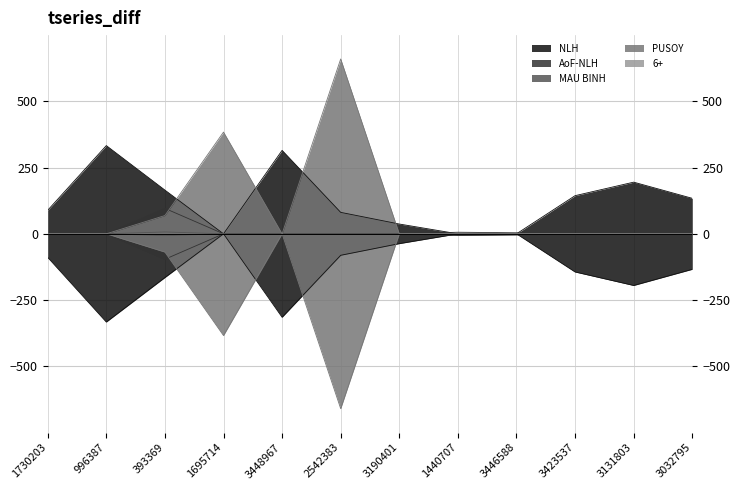

How many data points in NLH are above 134?

5